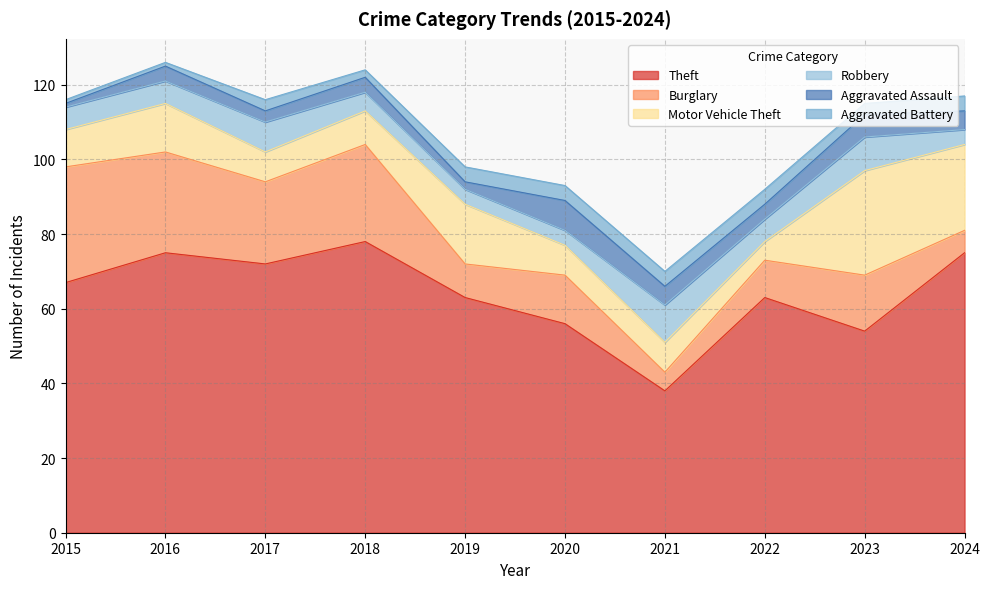

Reading right to left, extract all data points from this chart.

Theft: 75	54	63	38	56	63	78	72	75	67
Burglary: 6	15	10	5	13	9	26	22	27	31
Motor Vehicle Theft: 23	28	5	8	8	16	9	8	13	10
Robbery: 4	9	6	10	4	4	5	8	6	6
Aggravated Assault: 5	6	4	5	8	2	4	3	4	1
Aggravated Battery: 4	3	4	4	4	4	2	3	1	1